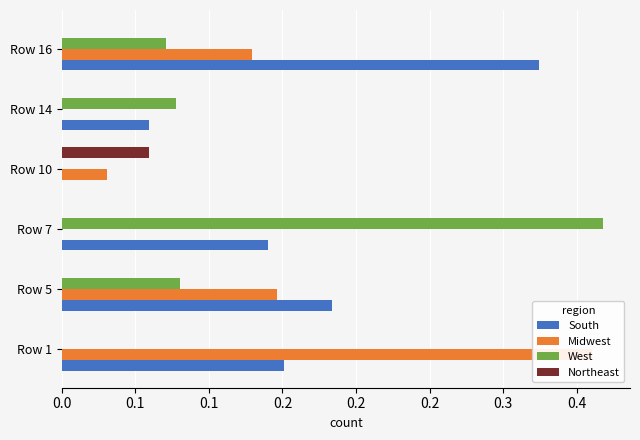

What is the difference between the highest and lowest values at Row 10?

0.1